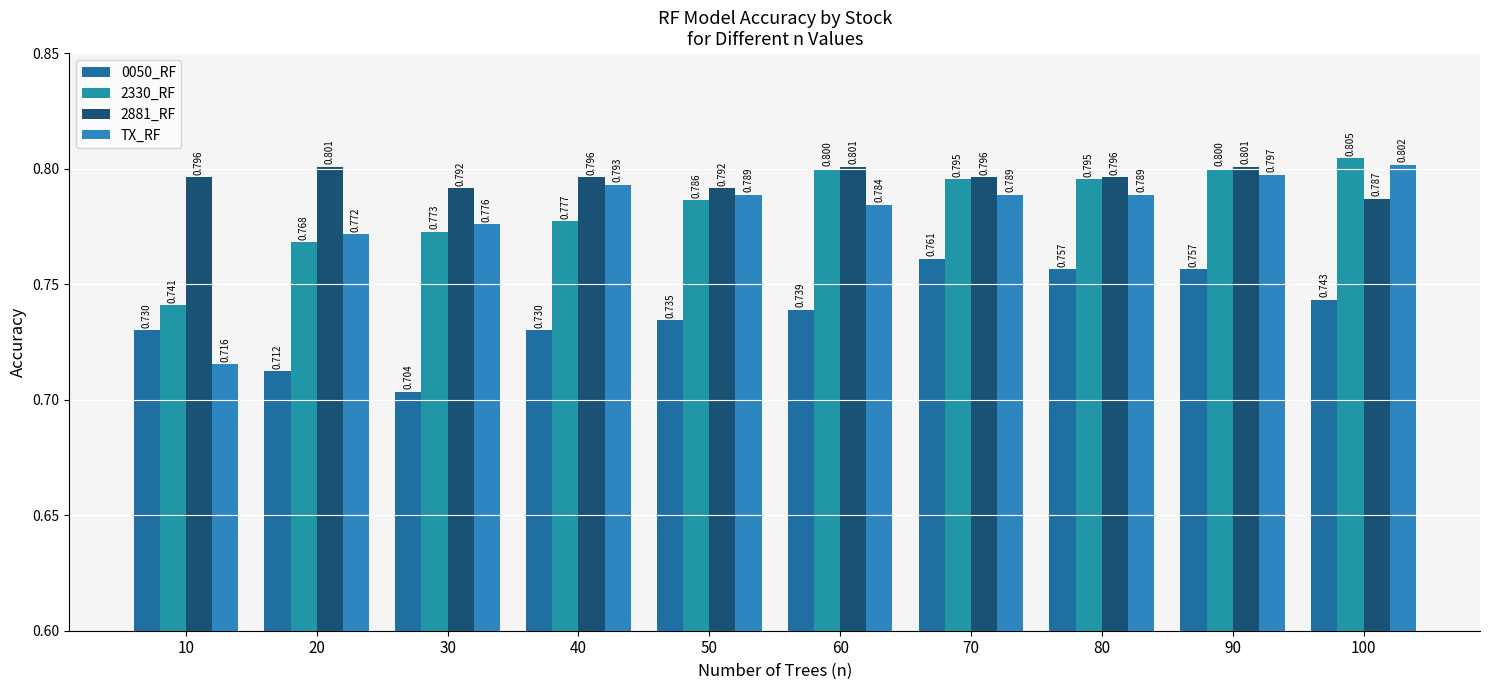

Count the 2881_RF values in the range 0 to 1.

10